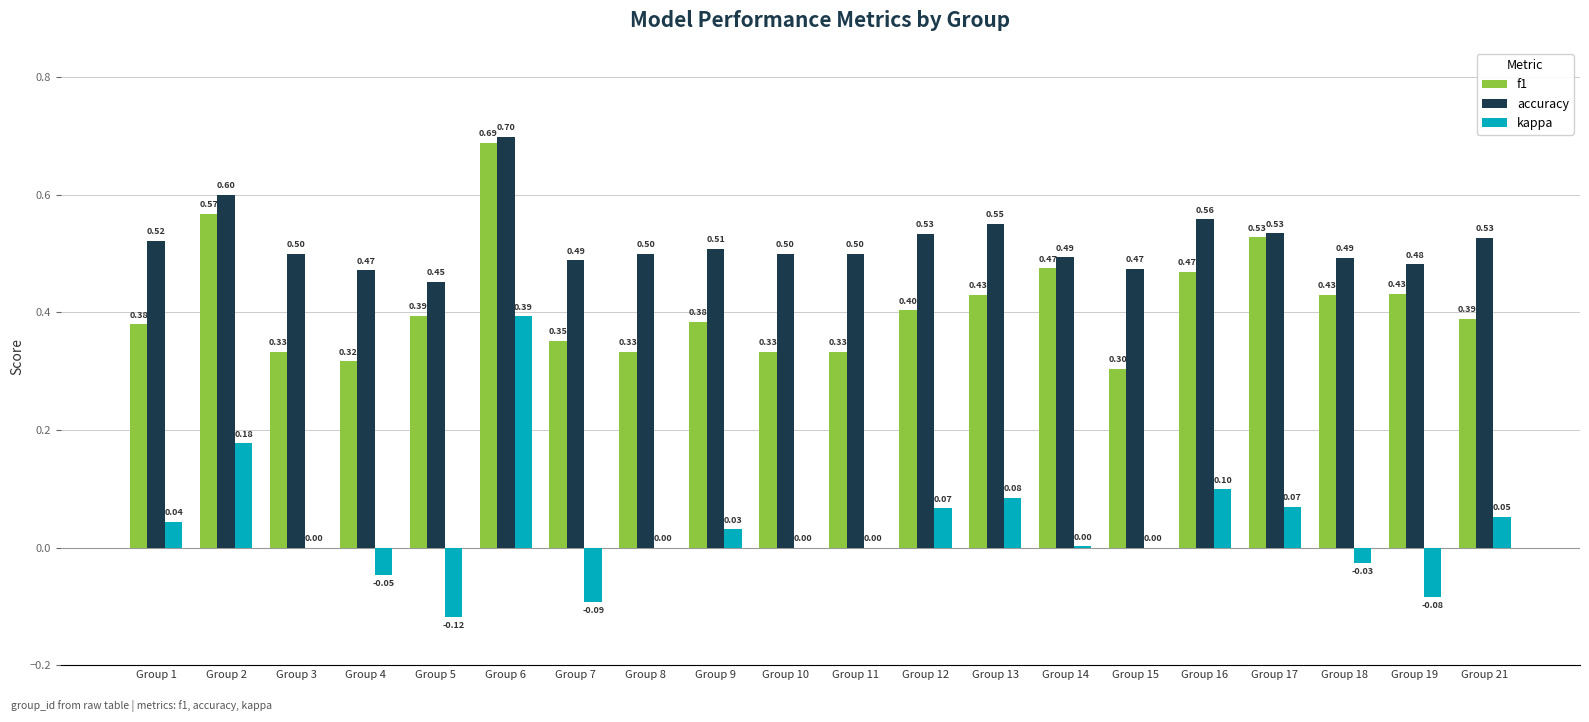

Is the value of kappa at Group 7 greater than the value of f1 at Group 8?

No